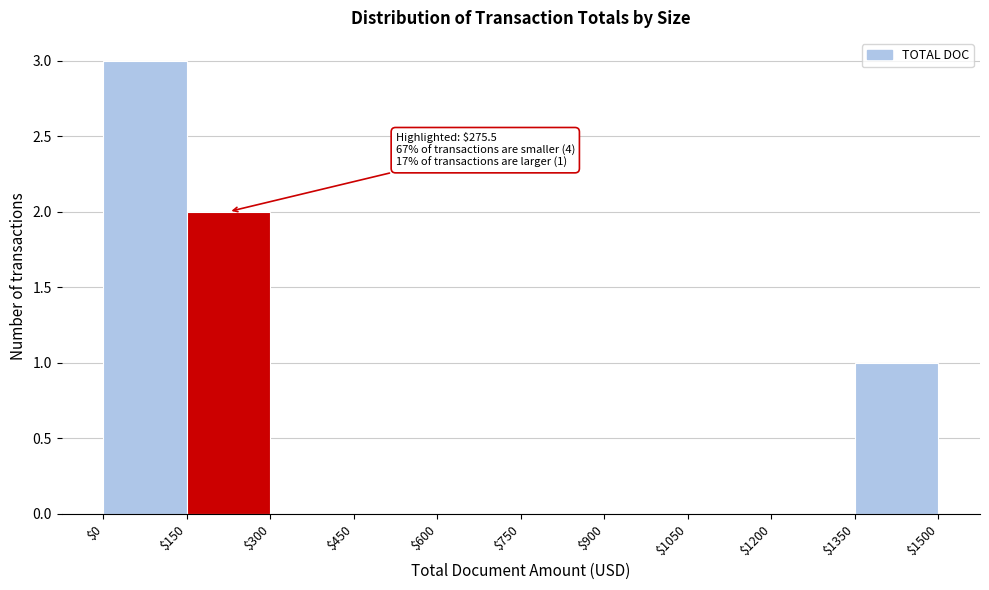

Which range on the x-axis has the tallest bar?

$0 to $150